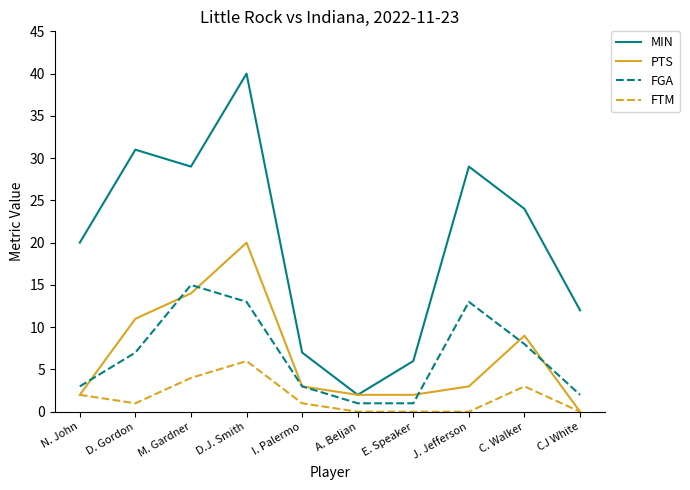

What position from the right is E. Speaker?

4